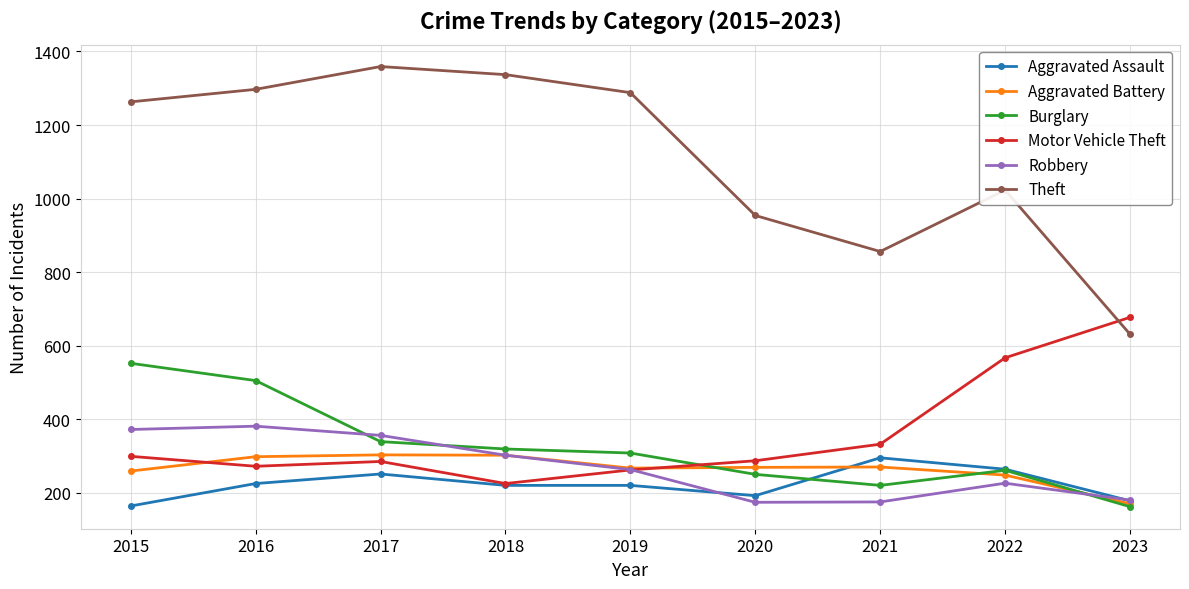

What is the total value across all series at 2016?

2978